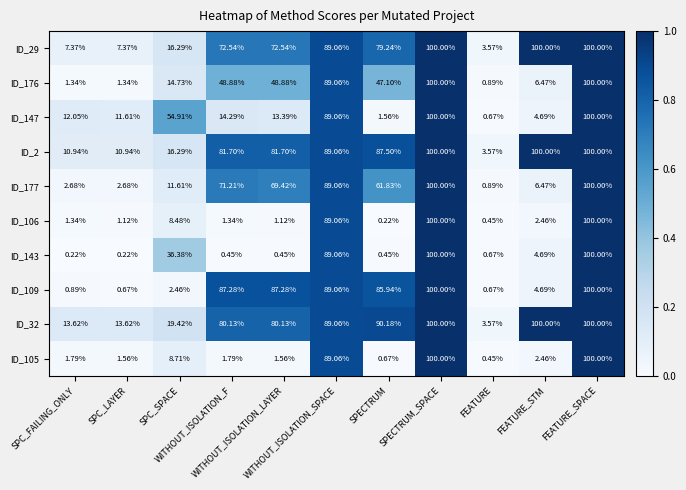

Rank the series at SPC_FAILING_ONLY from highest to lowest value.

ID_32, ID_147, ID_2, ID_29, ID_177, ID_105, ID_176, ID_106, ID_109, ID_143